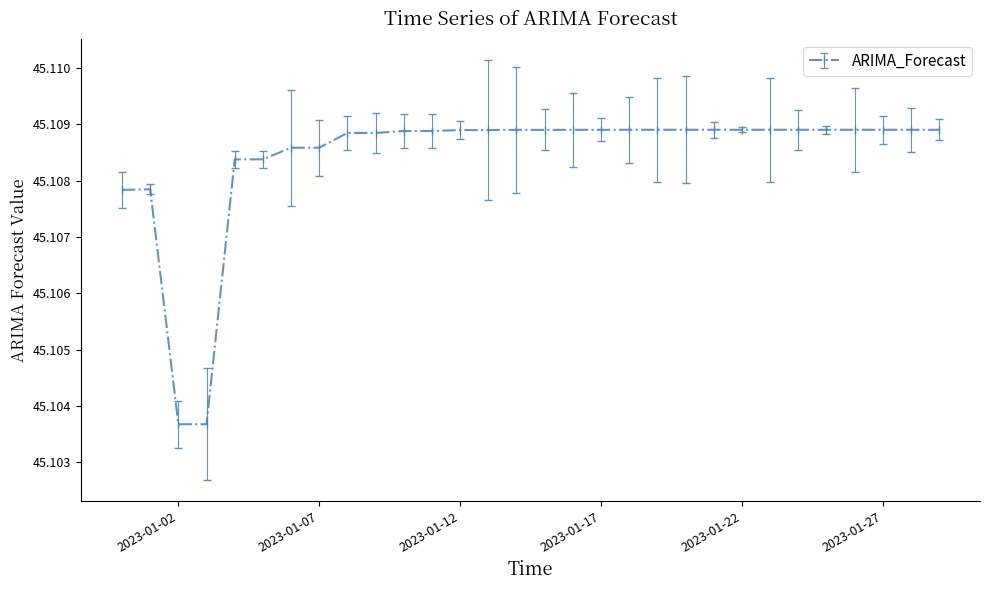

How many values are between 45 and 46?

30